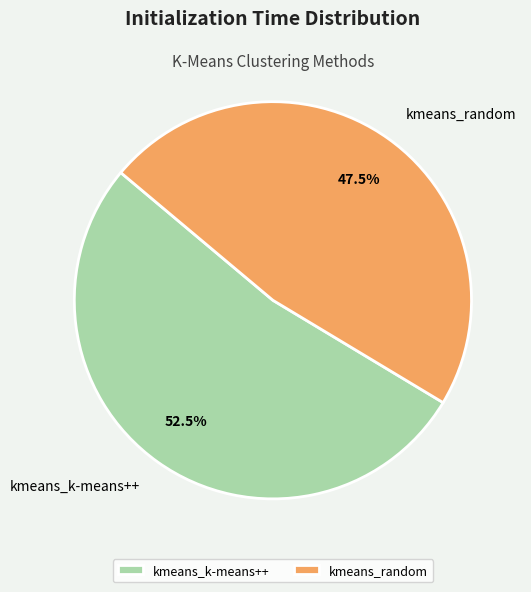

What is the ratio of the value at kmeans_k-means++ to the value at kmeans_random?

1.1